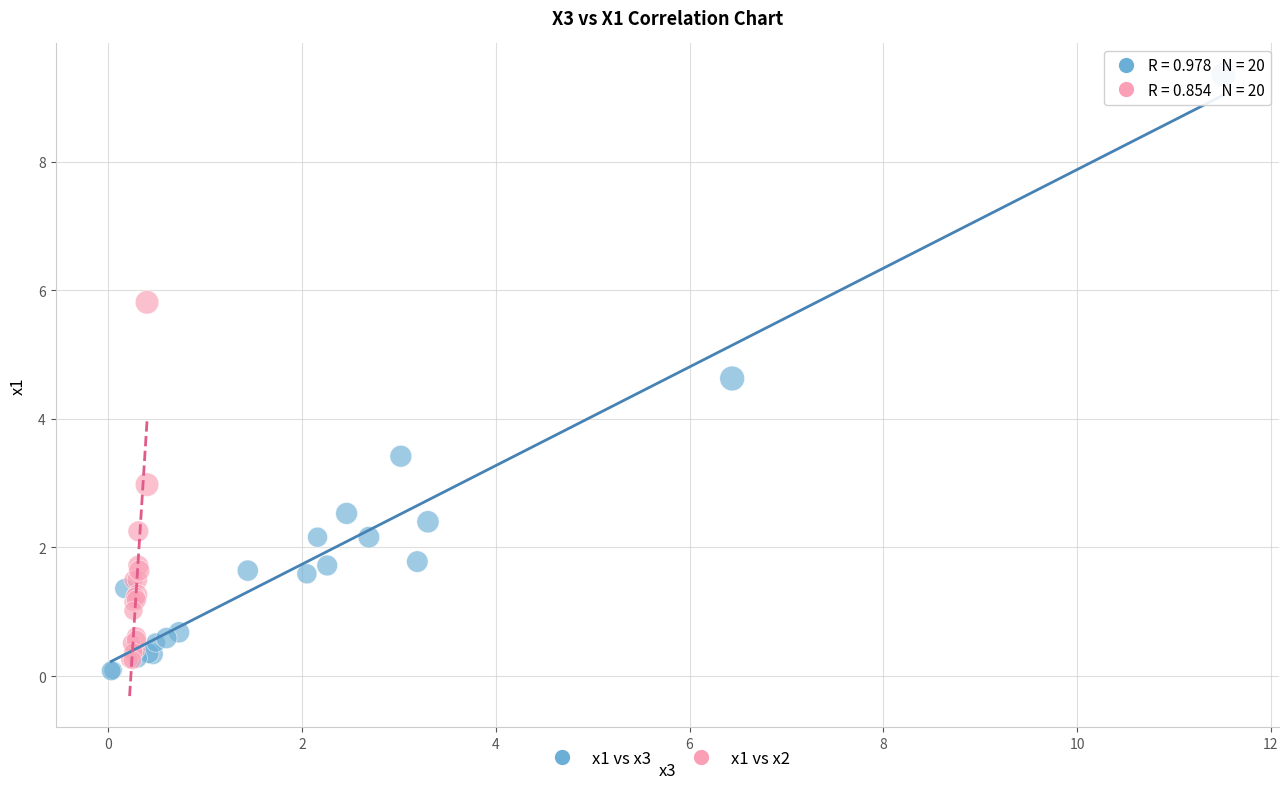

What are all the series names shown in the legend?

x1 vs x3, x1 vs x2